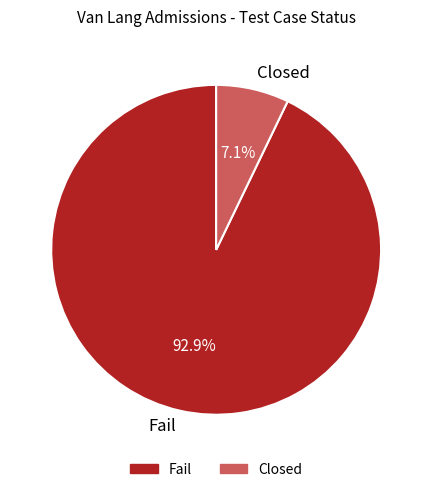

Does Closed represent more than half of the total?

No